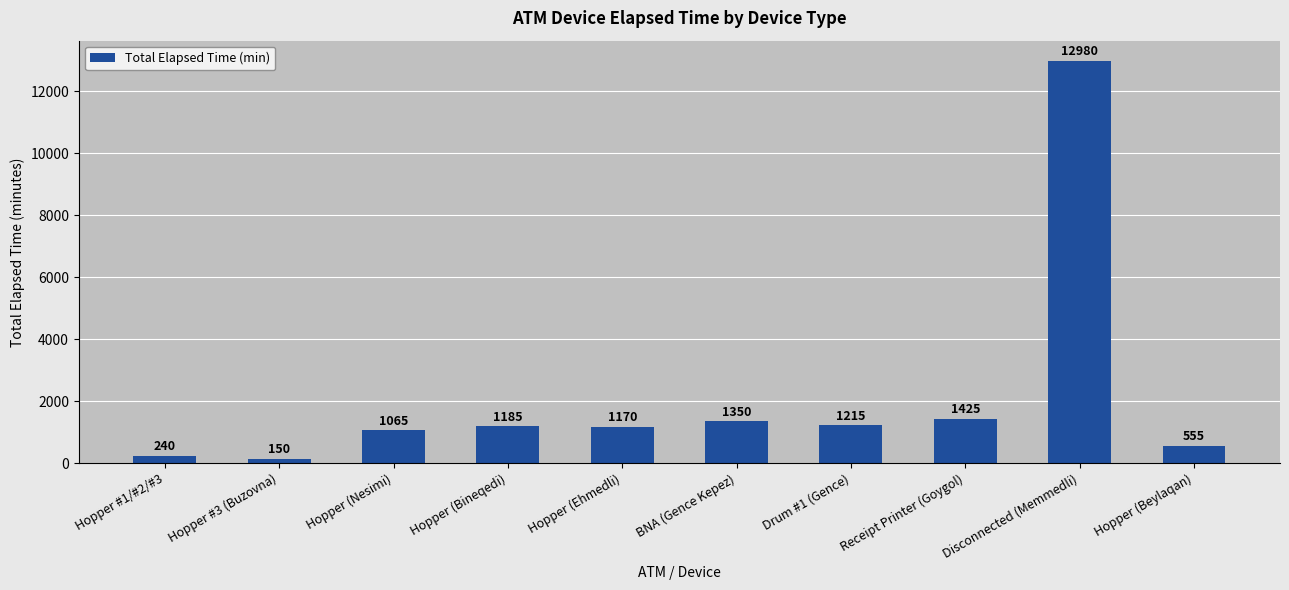

What is the change in value from Hopper (Nesimi) to Hopper (Ehmedli)?

+105